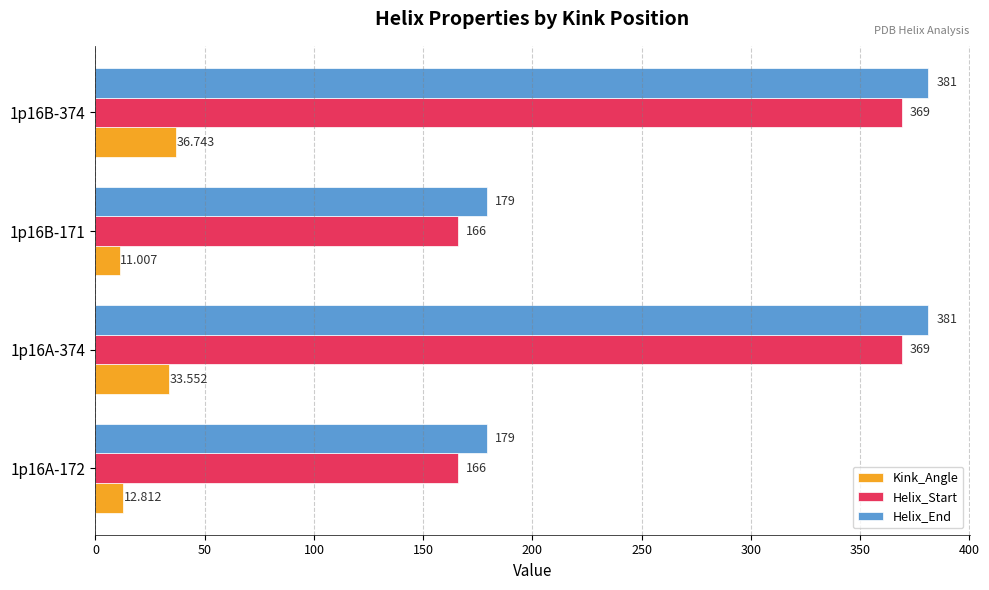

What are all the series names shown in the legend?

Kink_Angle, Helix_Start, Helix_End